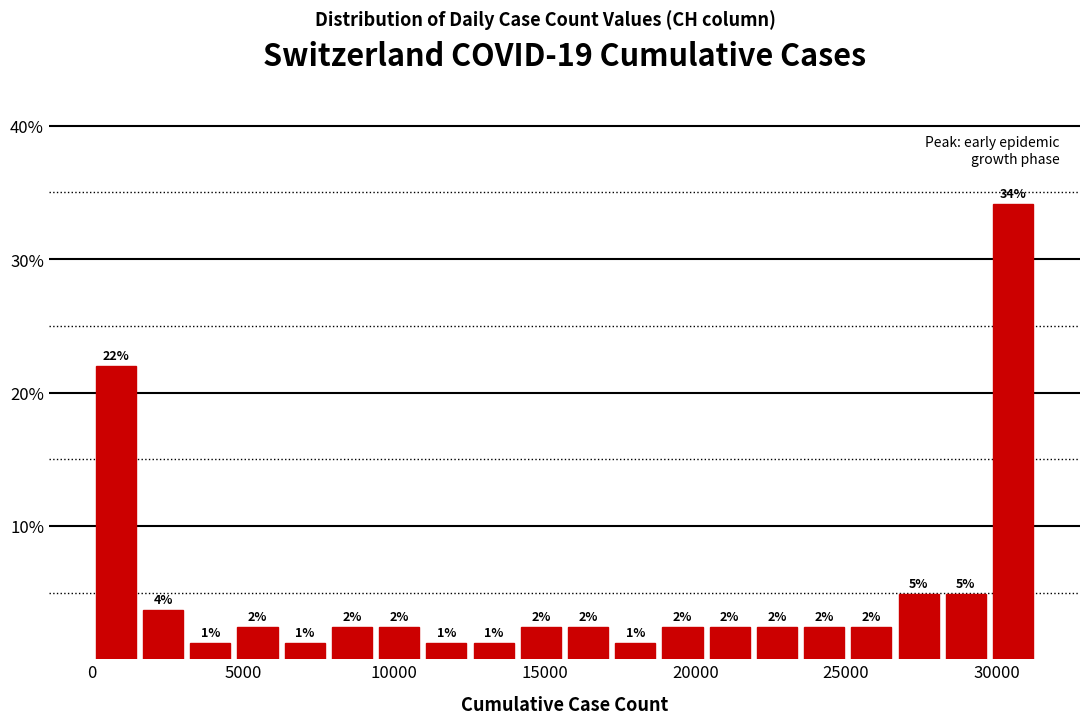

Around what value on the x-axis is the tallest bar? Give the approximate position of its centre, as read against the axis.

30500